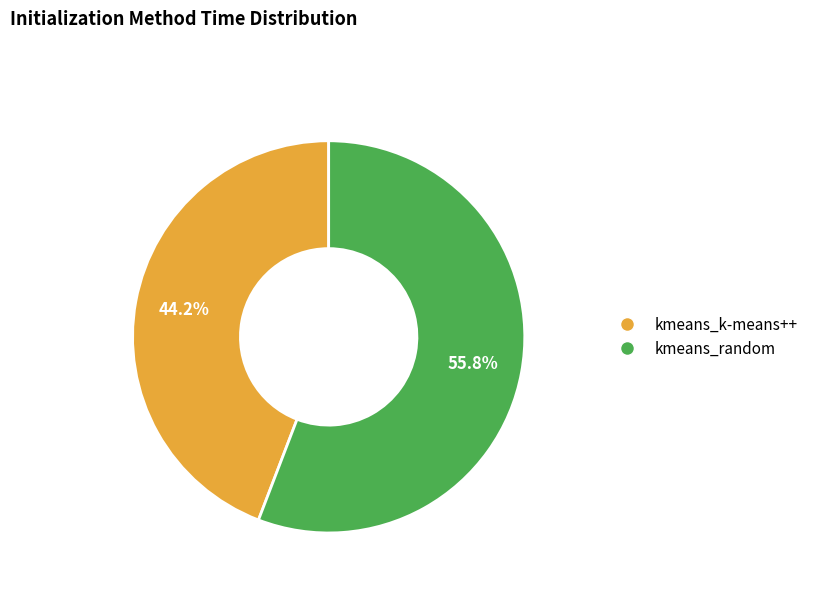

How many segments does this pie chart have?

2